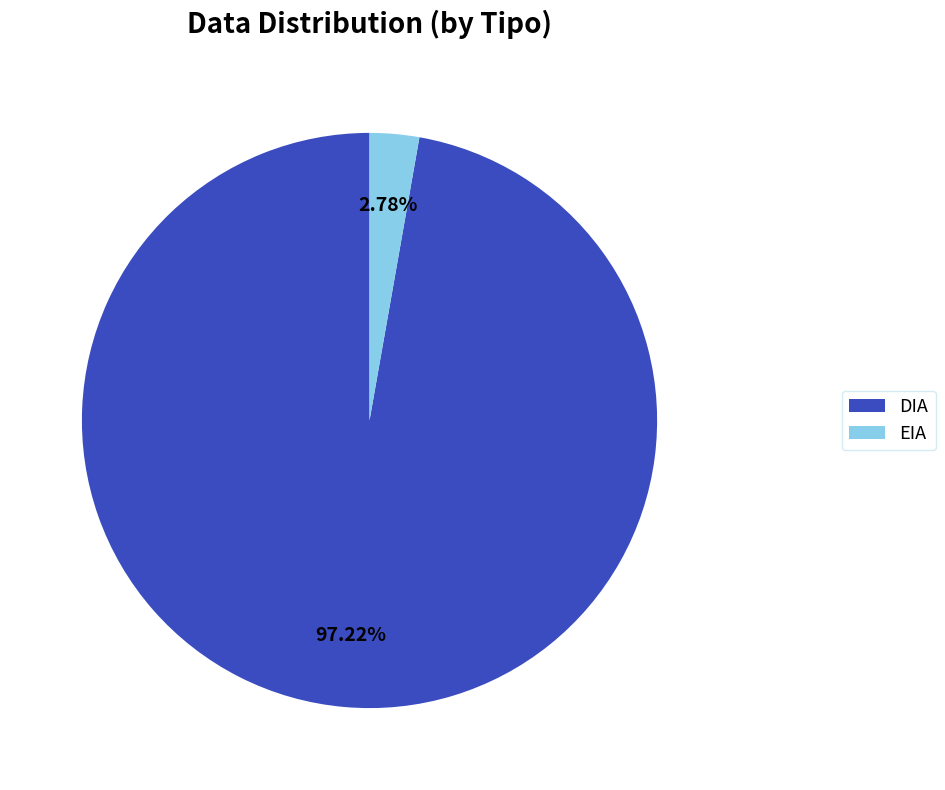

How many slices are in this pie chart?

2